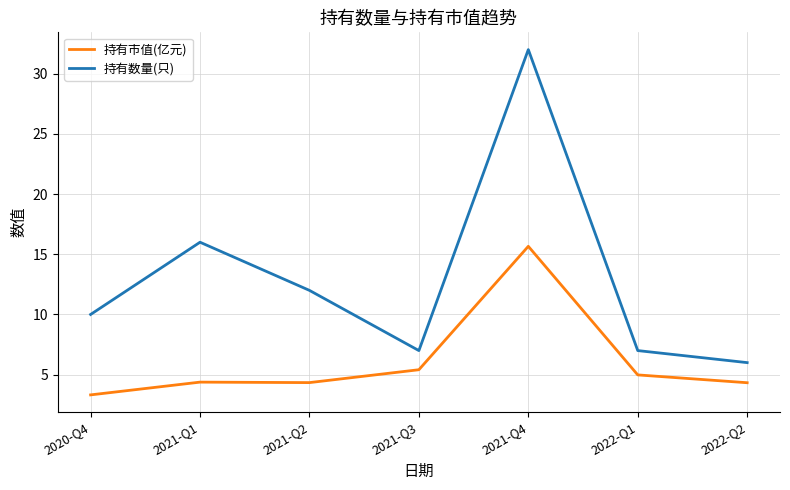

True or false: 持有数量(只) has a value of 16.0 at 2021-Q1.

True